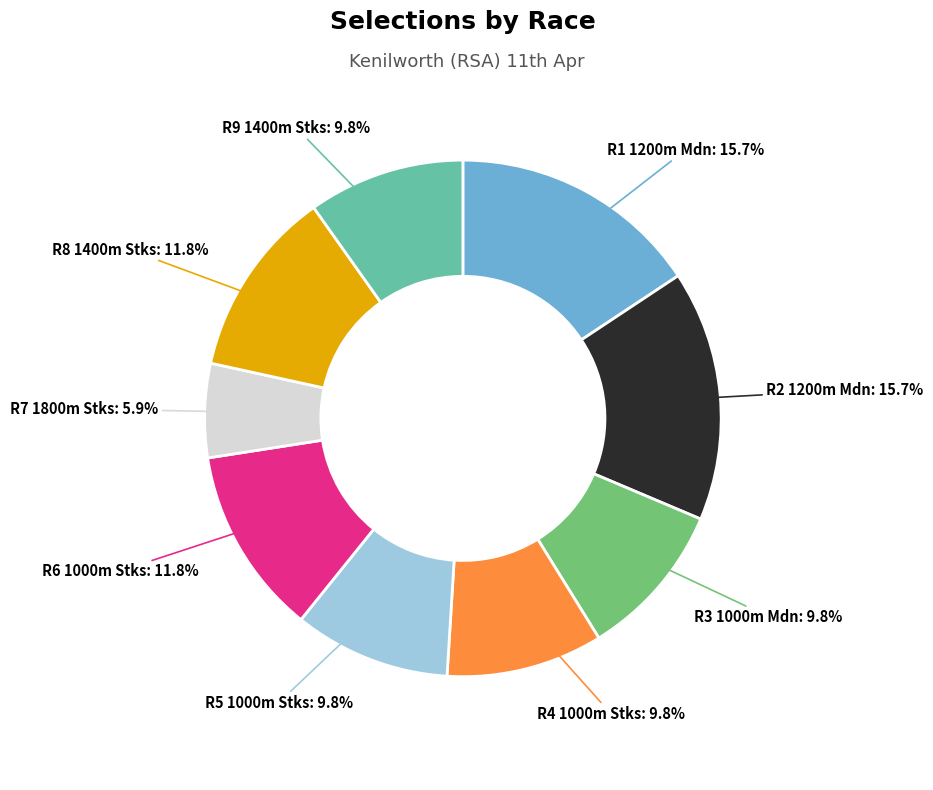

To the nearest percent, what percentage of the pie is R4 1000m Stks?

10%